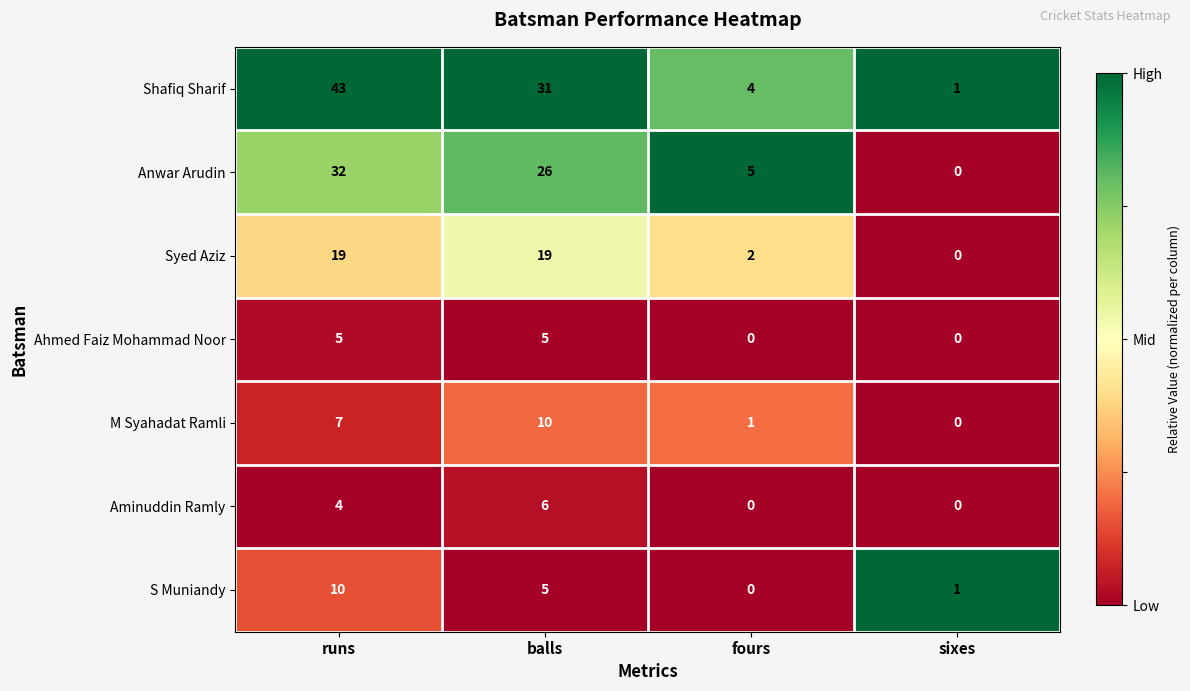

At which label does M Syahadat Ramli reach its peak?

balls